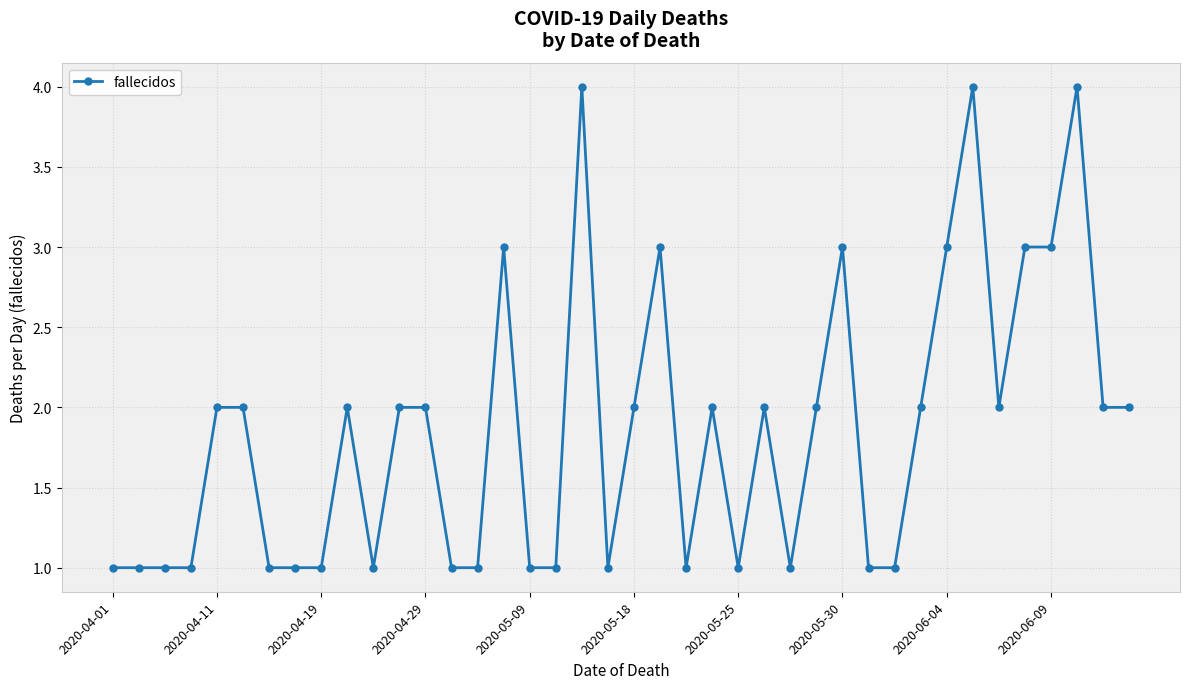

What is the value of the 11th point from the left?

1